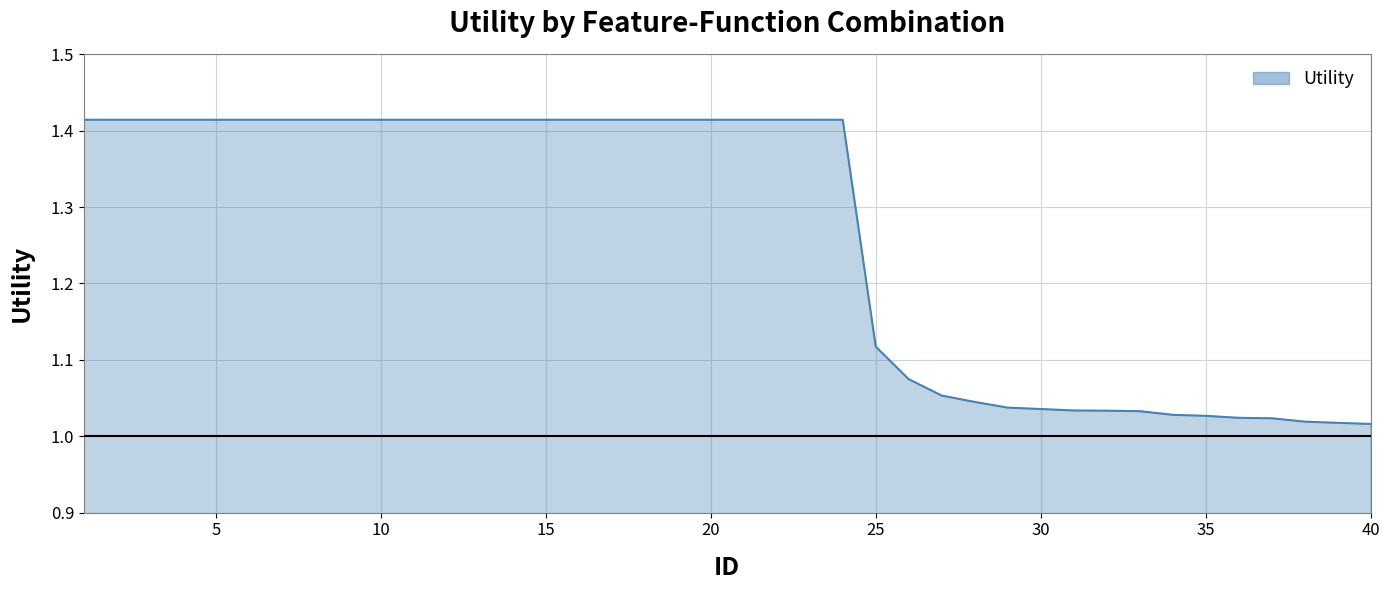

Is this an area chart (filled region under the line)?

Yes